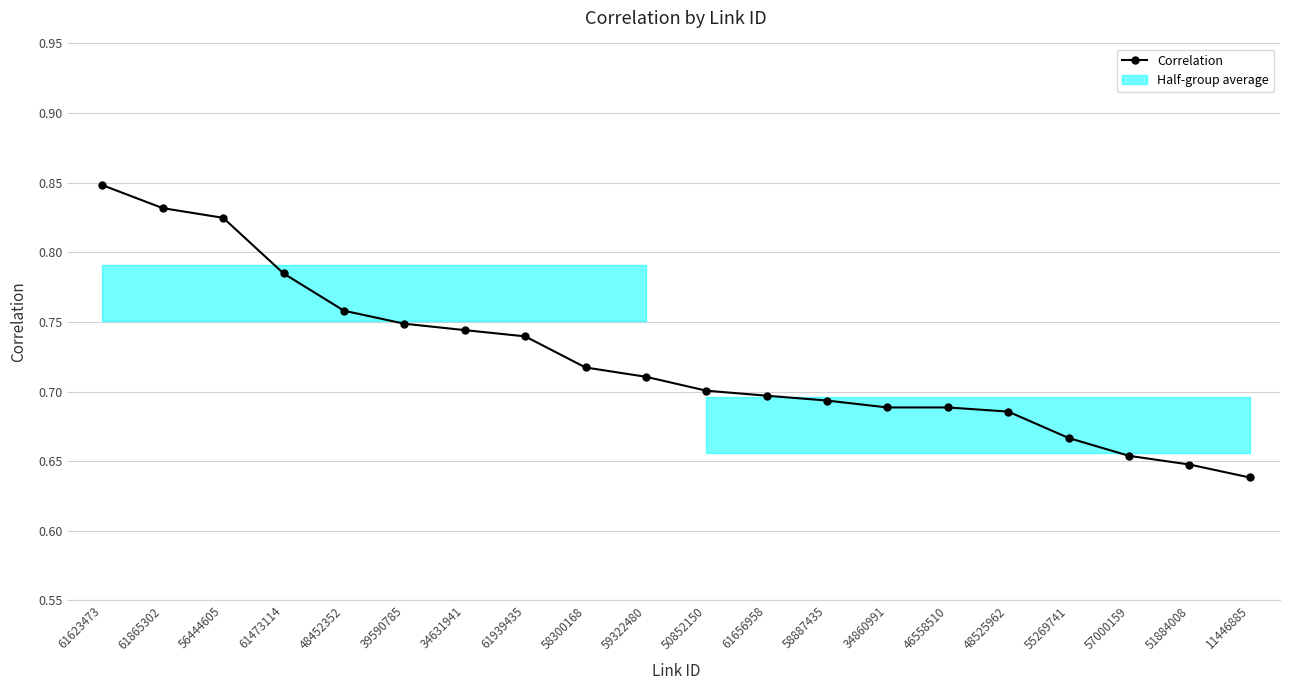

What is the sum of all values?

14.5